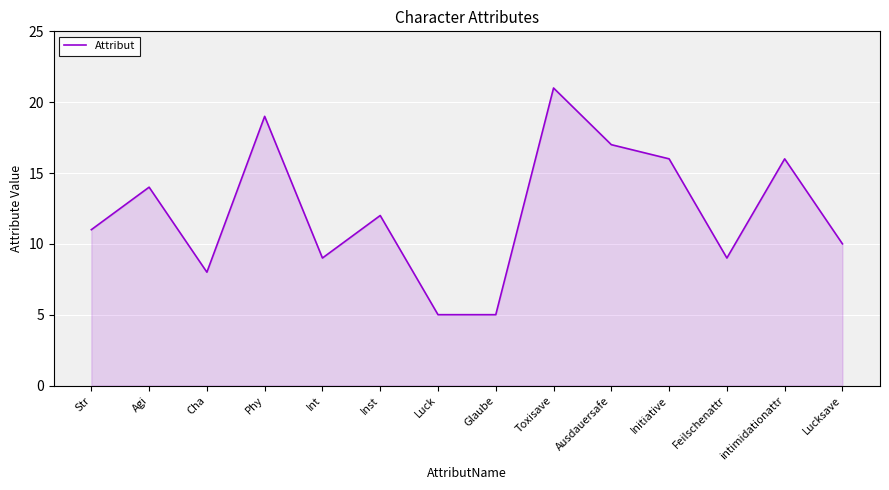

What is the greatest value displayed?

21